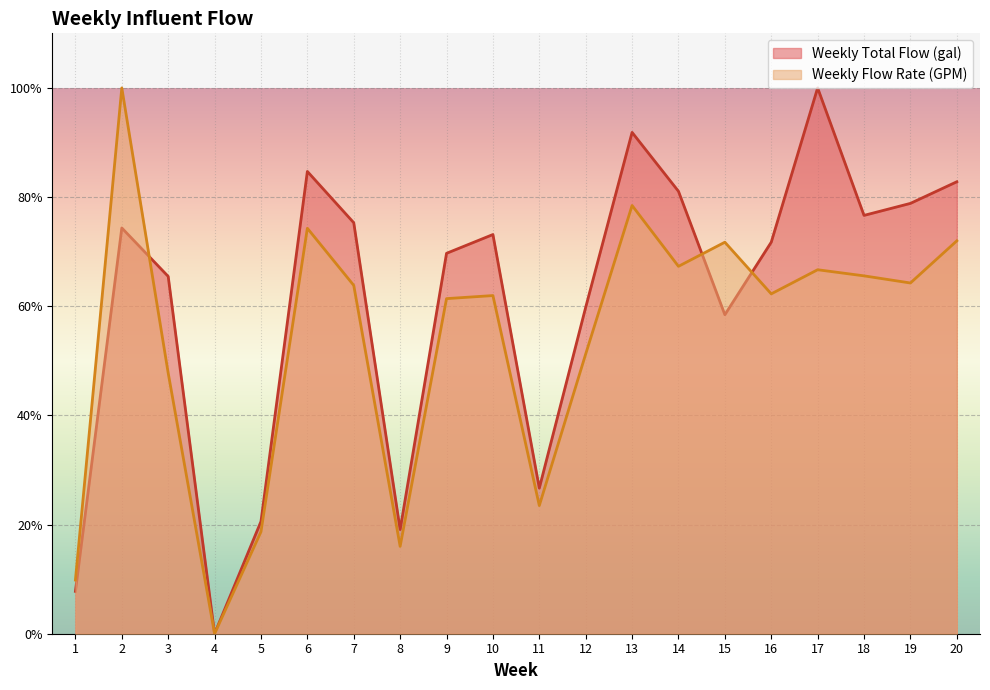

Between 3 and 14, which series saw the biggest shift?

Weekly Flow Rate (GPM)